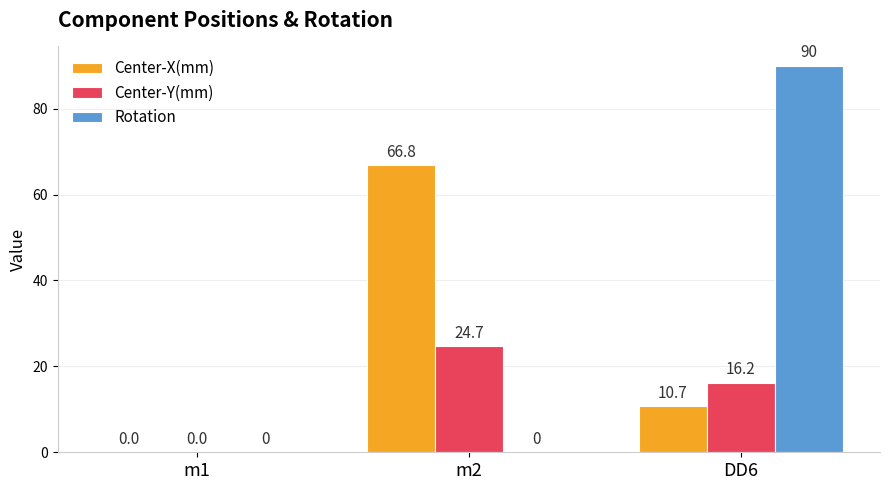

Reading left to right, what are all the values shown in this chart?

Center-X(mm): m1=0.0	m2=66.8	DD6=10.7
Center-Y(mm): m1=0.0	m2=24.7	DD6=16.2
Rotation: m1=0.0	m2=0.0	DD6=90.0